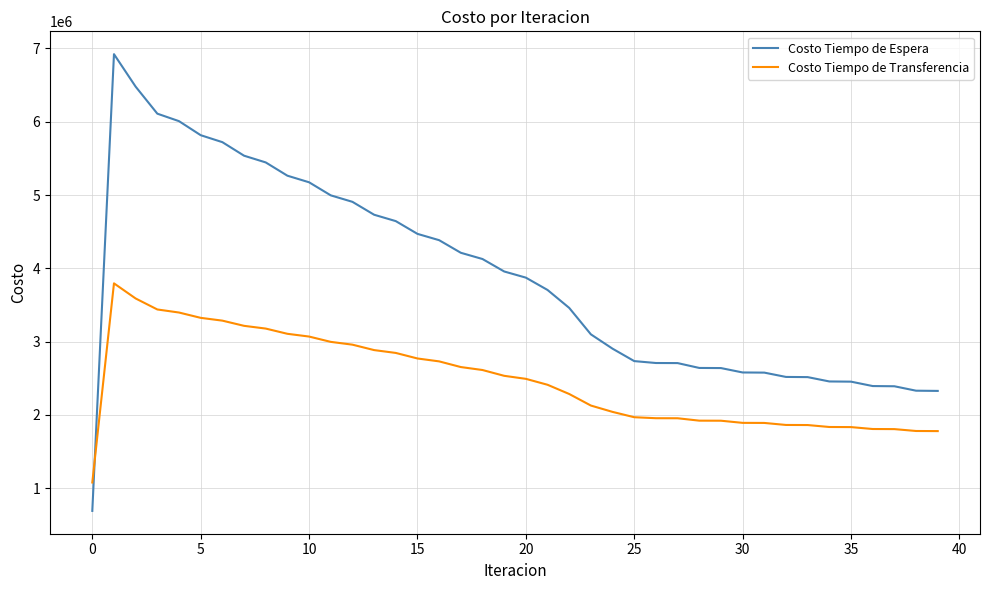

What is the lowest value of the Costo Tiempo de Transferencia series?

1079247.7